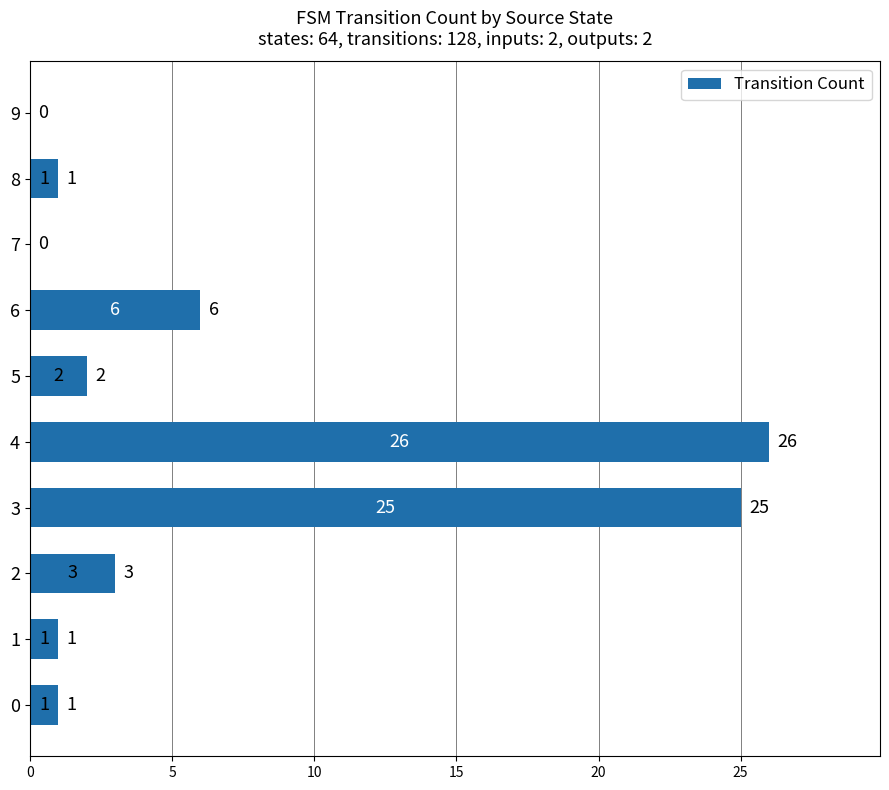

What is the sum of the values at 0 and 3?

26